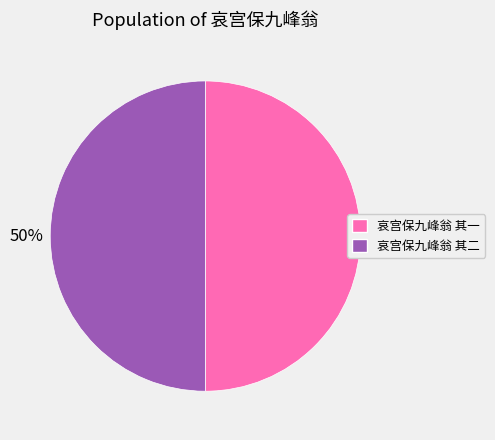

Is the sum of 哀宫保九峰翁 其二 and 哀宫保九峰翁 其一 greater than half?

Yes